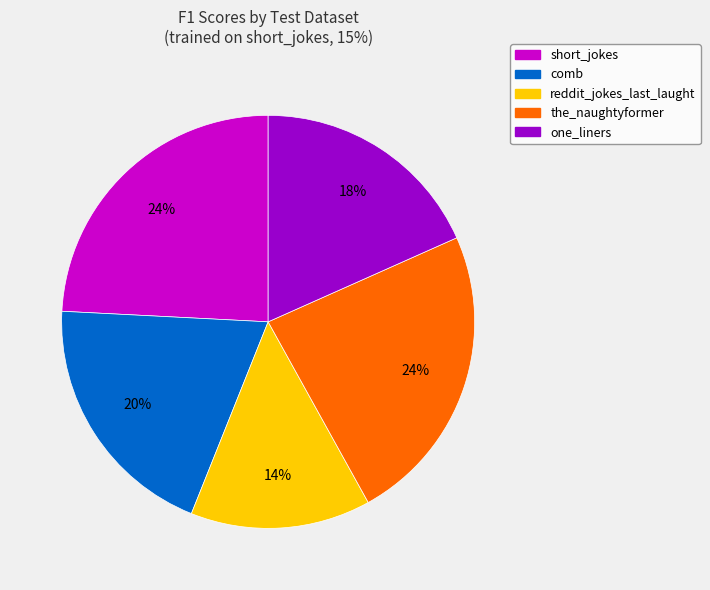

Is the sum of reddit_jokes_last_laught and comb greater than half?

No